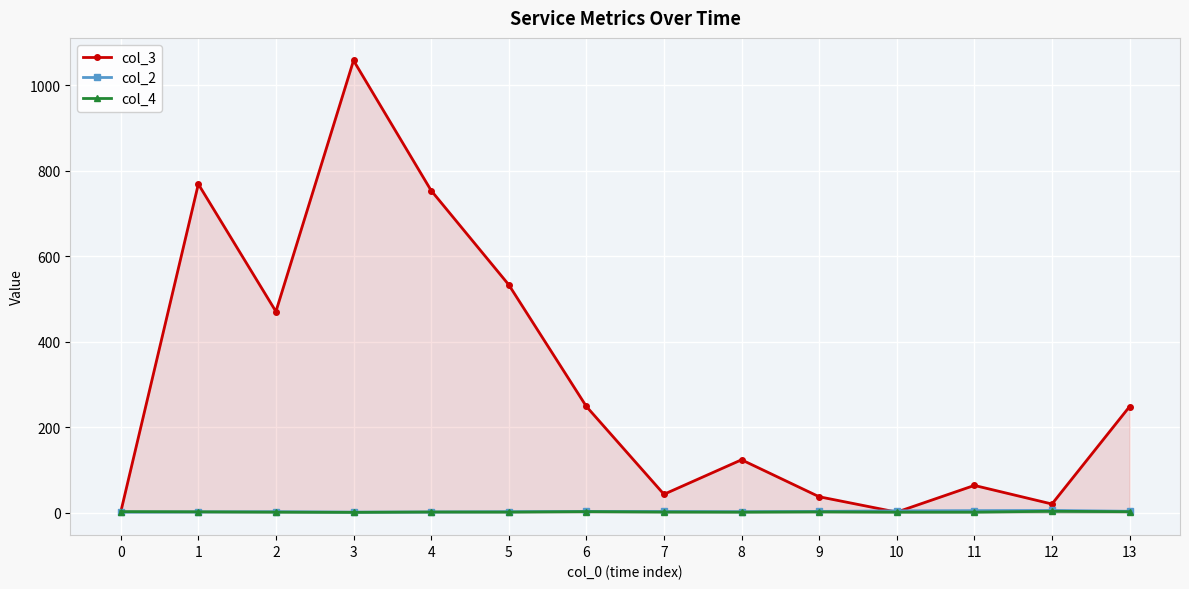

At which category does col_2 reach its first local valley?

3